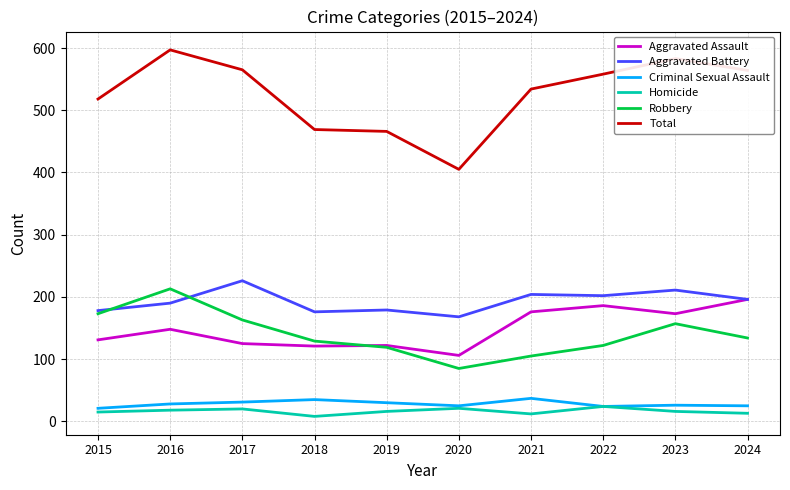

What value does the Aggravated Battery series have at 2017?

226